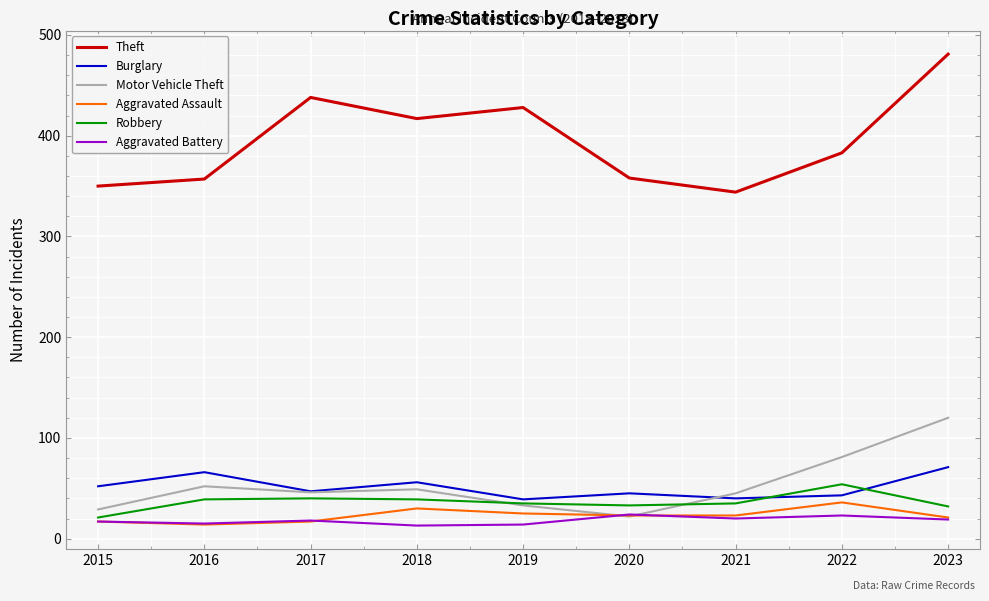

What is the spread (max minus min) of values at 2016?

343